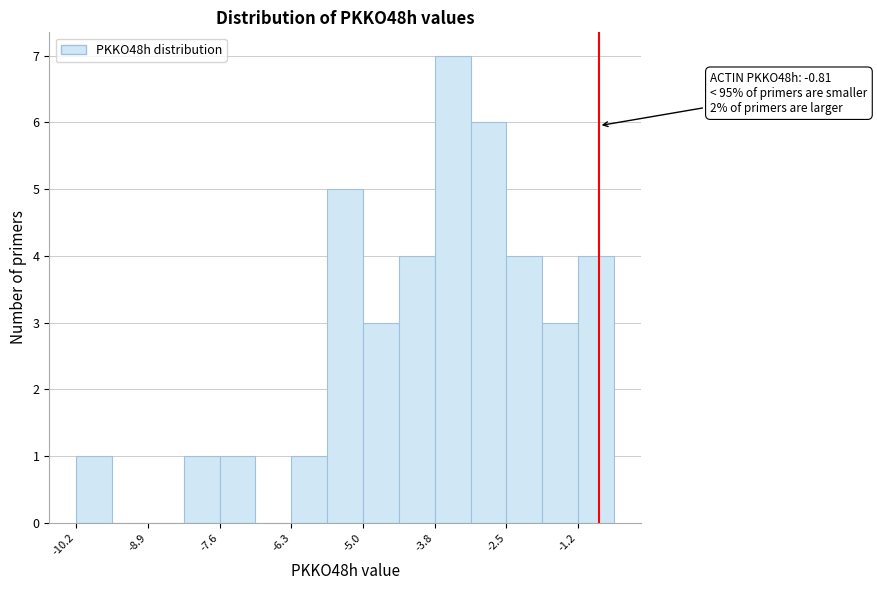

Read against the x-axis, roughly where is the centre of the tallest bar?

-3.4